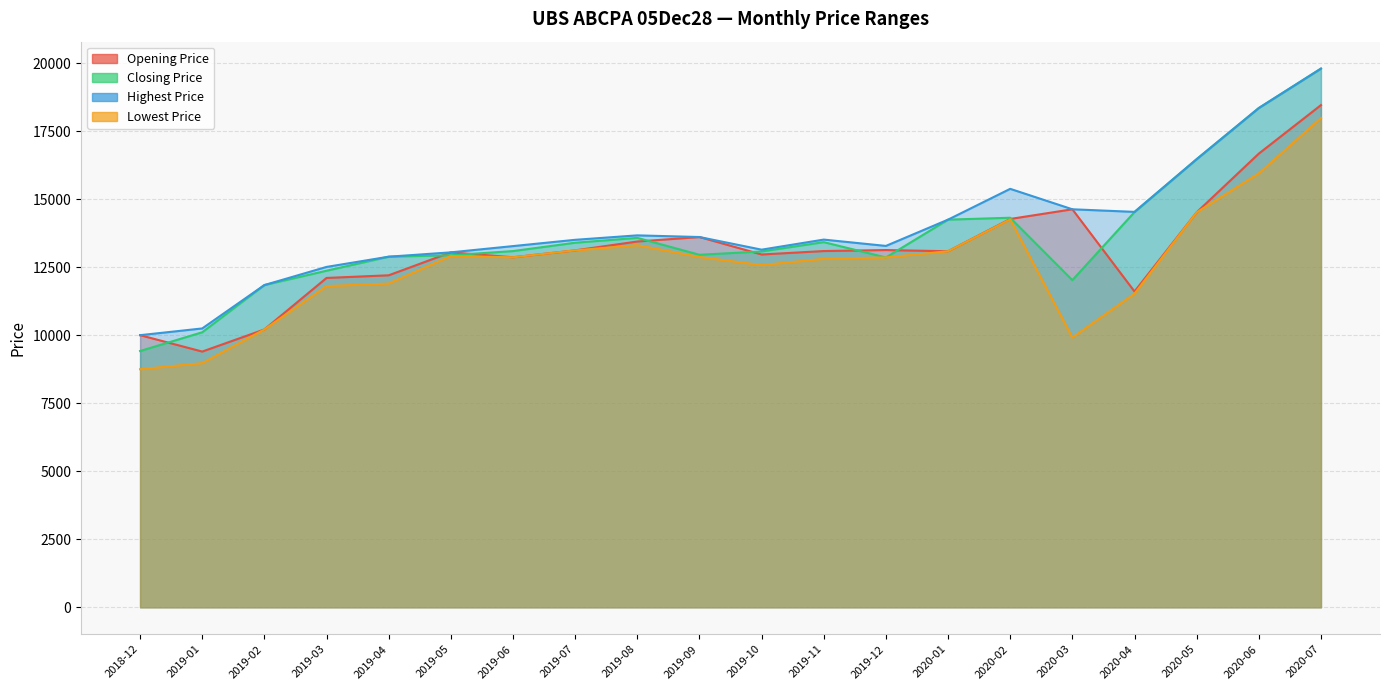

Between 2020-04 and 2019-10, which is larger?

2019-10